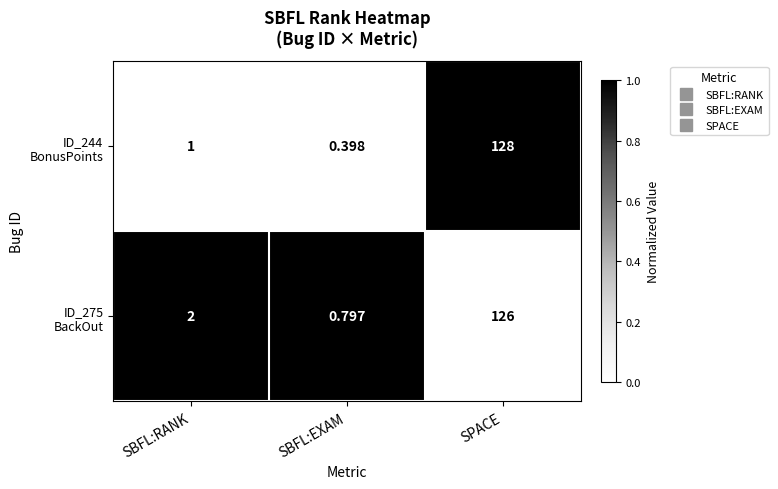

Which label corresponds to the largest value in the chart?

SPACE